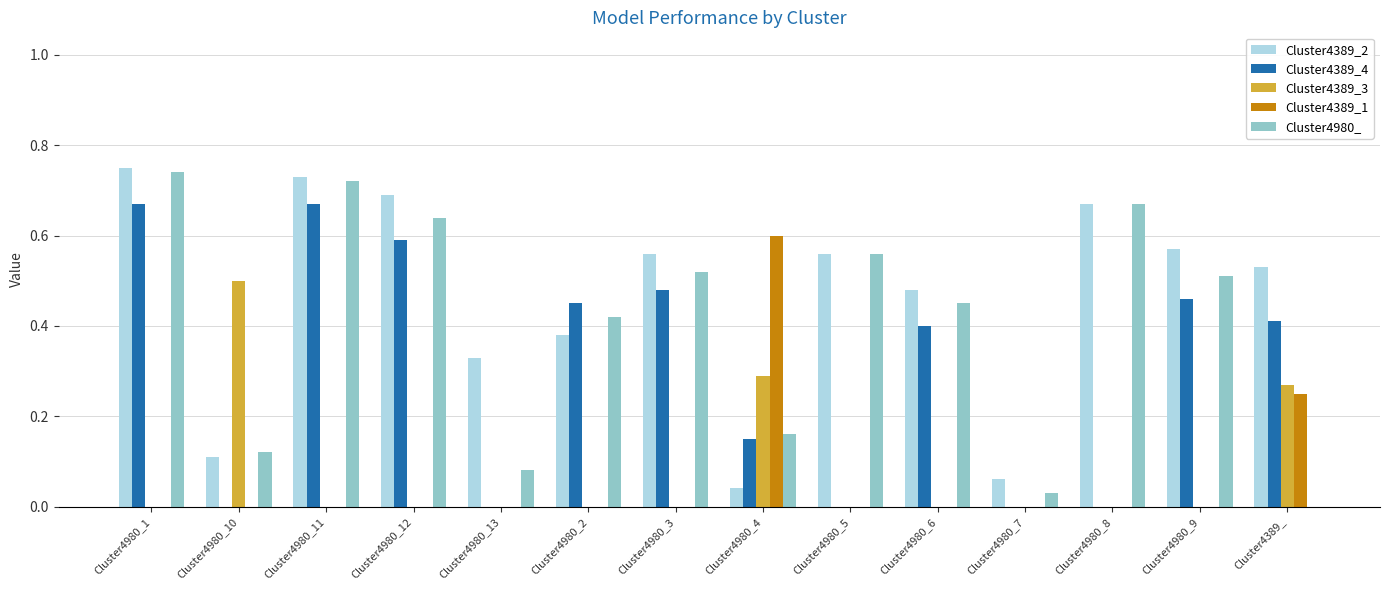

The Cluster4389_4 series shows 0.0 at Cluster4980_8. True or false?

True